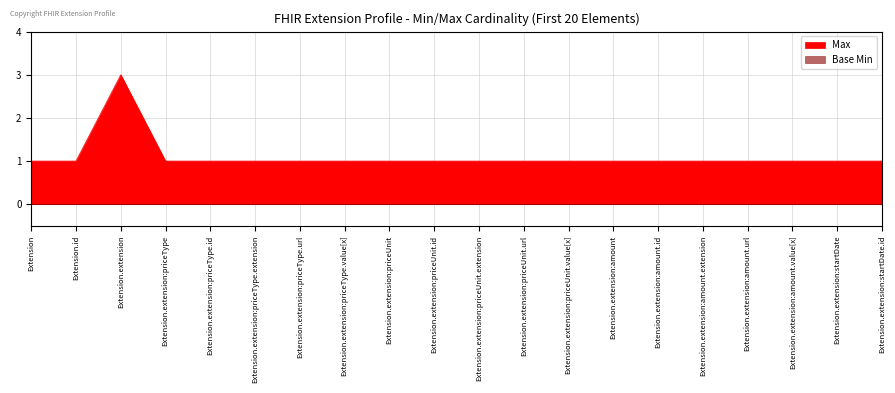

Where is the data nearest to the value 2?

Extension